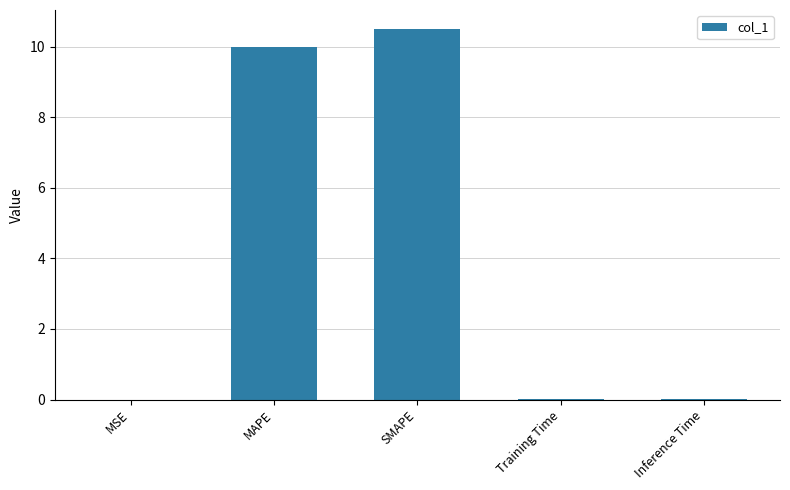

Which category has the highest value across all series?

SMAPE